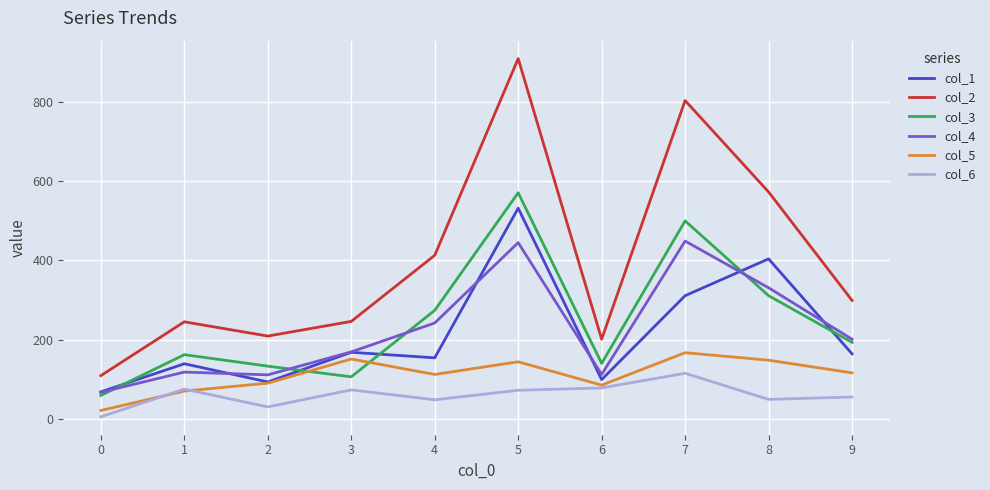

True or false: col_3 and col_6 intersect in this chart.

False